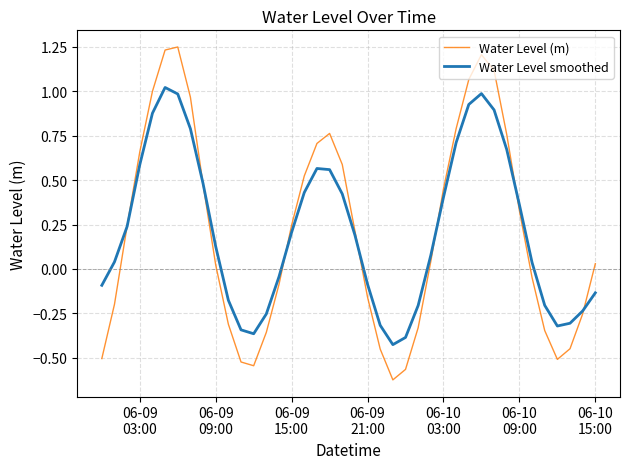

How many intersections are there between Water Level smoothed and Water Level (m)?

7